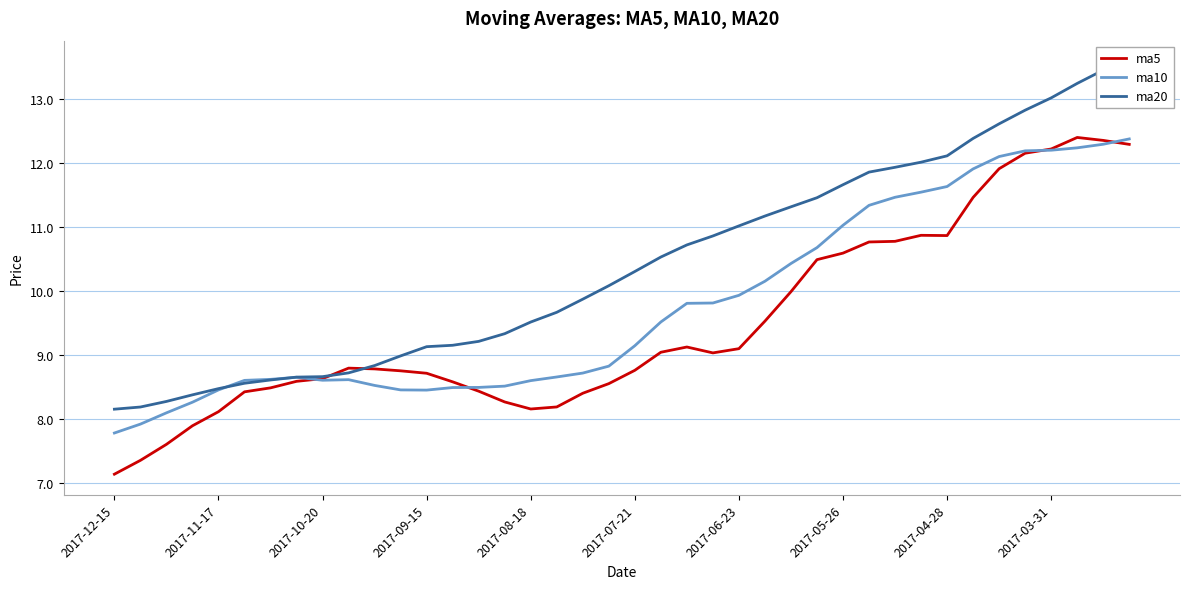

Is the value of ma5 at 2017-12-15 greater than the value of ma10 at 2017-10-20?

No